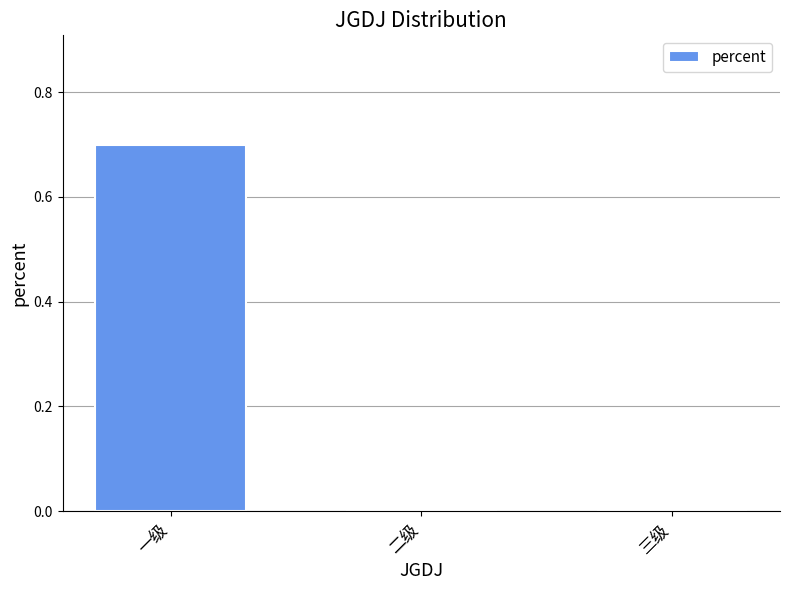

Between 一级 and 二级, which is larger?

一级